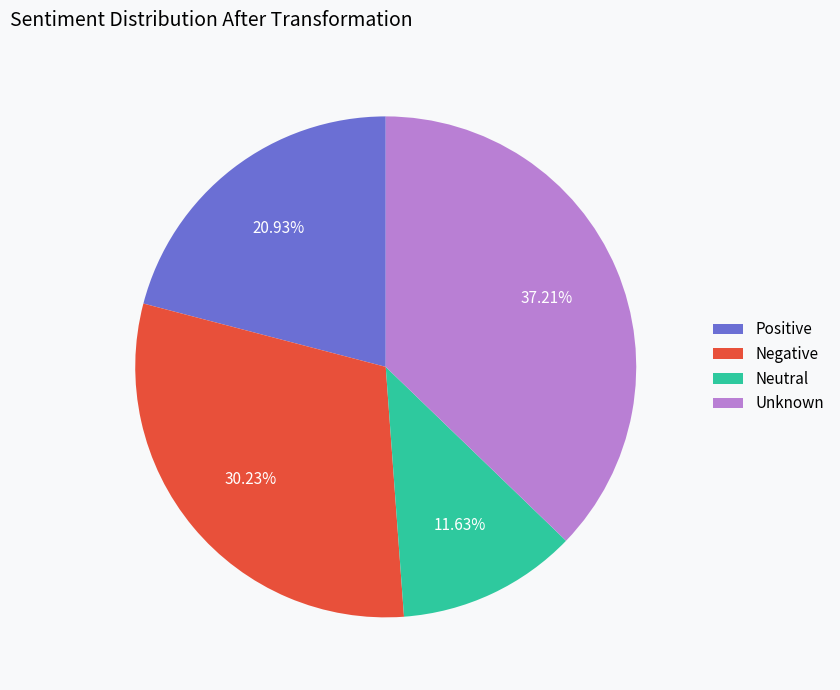

Is there a majority slice in this chart?

No